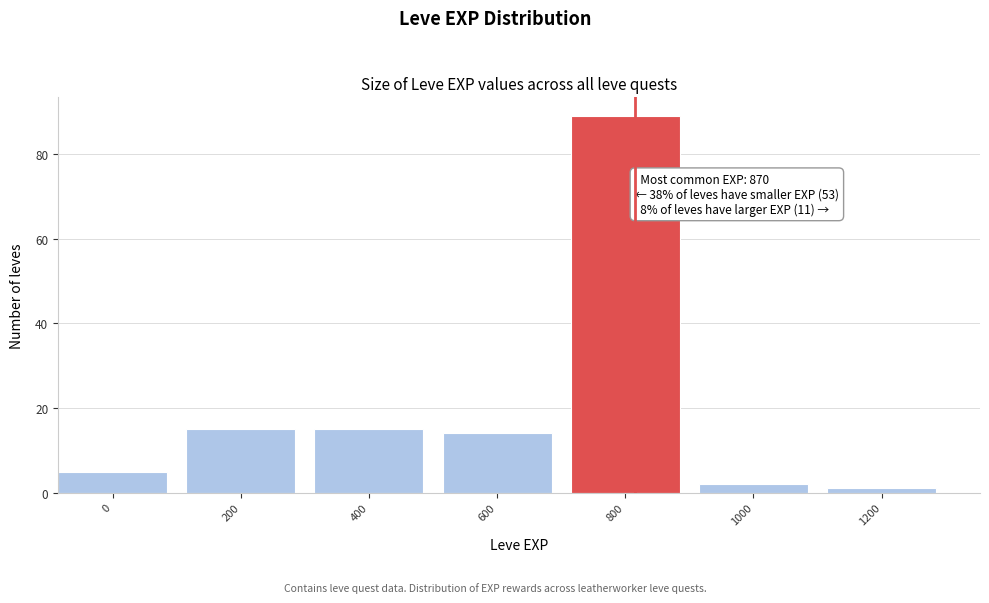

Reading right to left, what are all the values shown in this chart?

1200=1	1000=2	800=89	600=14	400=15	200=15	0=5